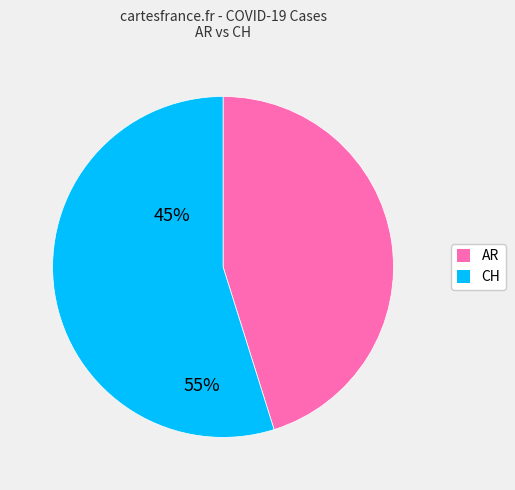

Which has a higher value, AR or CH?

CH